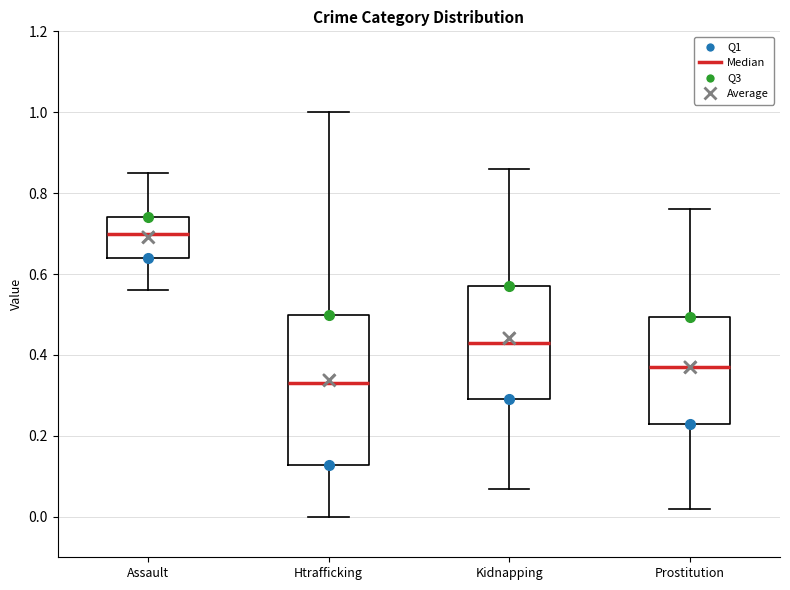

Where is the lower edge of the box for Kidnapping on the y-axis? The values are not printed on the chart, so give them approximately, as read against the axis.

0.30